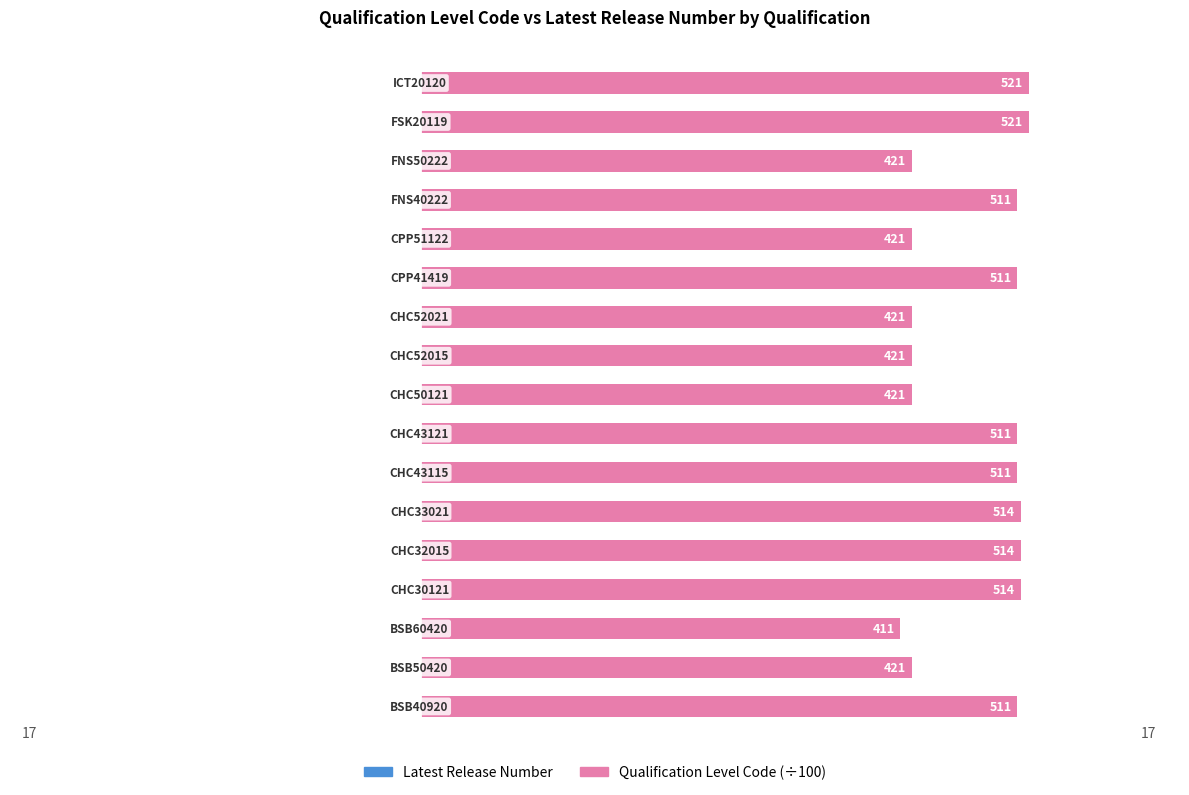

How many series are shown in this chart?

2